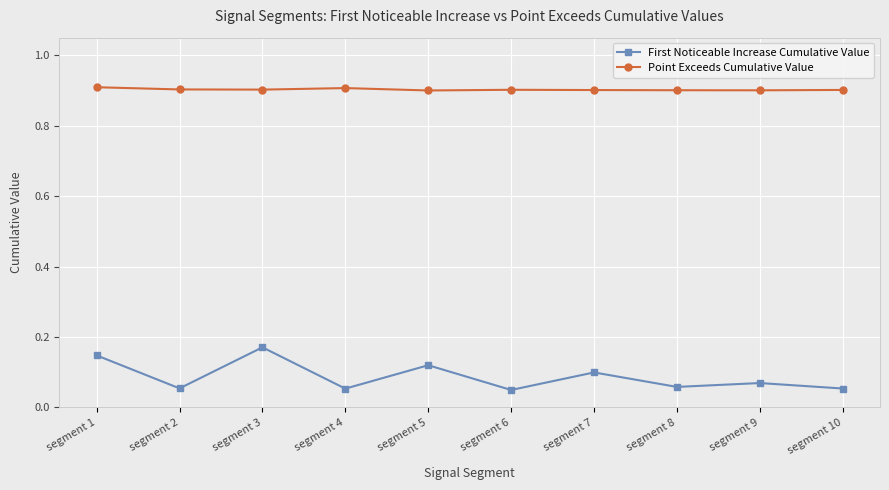

True or false: Point Exceeds Cumulative Value and First Noticeable Increase Cumulative Value cross at least once.

False